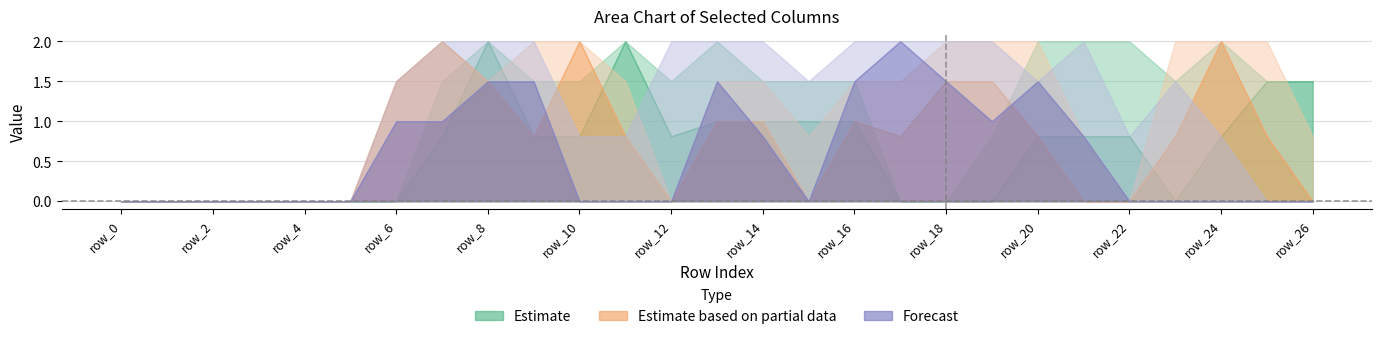

Does the chart have visible grid lines?

Yes